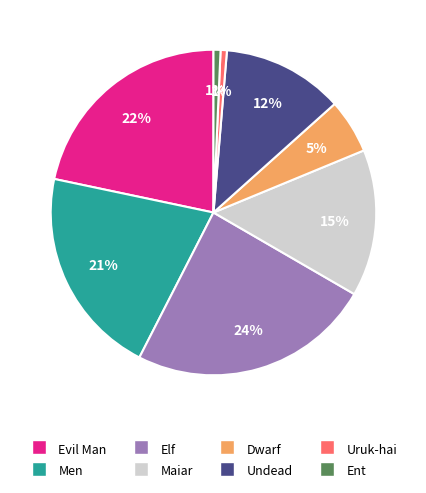

To the nearest percent, what percentage of the pie is Dwarf?

5%